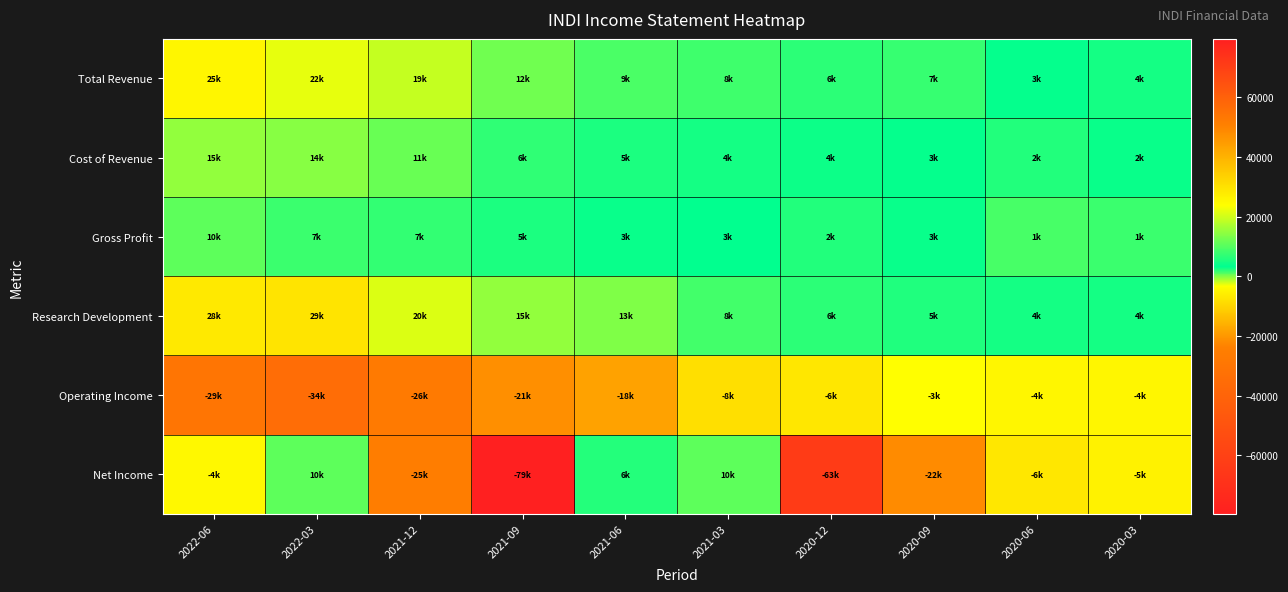

Reading left to right, what are all the values shown in this chart?

Total Revenue: 2022-06=25800	2022-03=22000	2021-12=19000	2021-09=12200	2021-06=9200	2021-03=8100	2020-12=6700	2020-09=7600	2020-06=3700	2020-03=4700
Cost of Revenue: 2022-06=15200	2022-03=14200	2021-12=11600	2021-09=6900	2021-06=5300	2021-03=4800	2020-12=4300	2020-09=3700	2020-06=2200	2020-03=2900
Gross Profit: 2022-06=10600	2022-03=7800	2021-12=7400	2021-09=5300	2021-06=3900	2021-03=3300	2020-12=2400	2020-09=3900	2020-06=1500	2020-03=1800
Research Development: 2022-06=28500	2022-03=29500	2021-12=20900	2021-09=15000	2021-06=13500	2021-03=8700	2020-12=6600	2020-09=5800	2020-06=4800	2020-03=4800
Operating Income: 2022-06=-29900	2022-03=-34300	2021-12=-26900	2021-09=-21200	2021-06=-18200	2021-03=-8100	2020-12=-6900	2020-09=-3200	2020-06=-4600	2020-03=-4500
Net Income: 2022-06=-4200	2022-03=10800	2021-12=-25400	2021-09=-79600	2021-06=6100	2021-03=10800	2020-12=-63600	2020-09=-22000	2020-06=-6900	2020-03=-5100